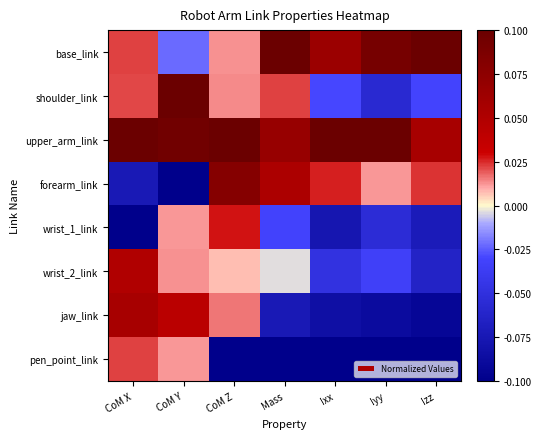

At CoM Y, list the series in order from smallest to largest.

forearm_link, base_link, wrist_1_link, pen_point_link, wrist_2_link, jaw_link, upper_arm_link, shoulder_link